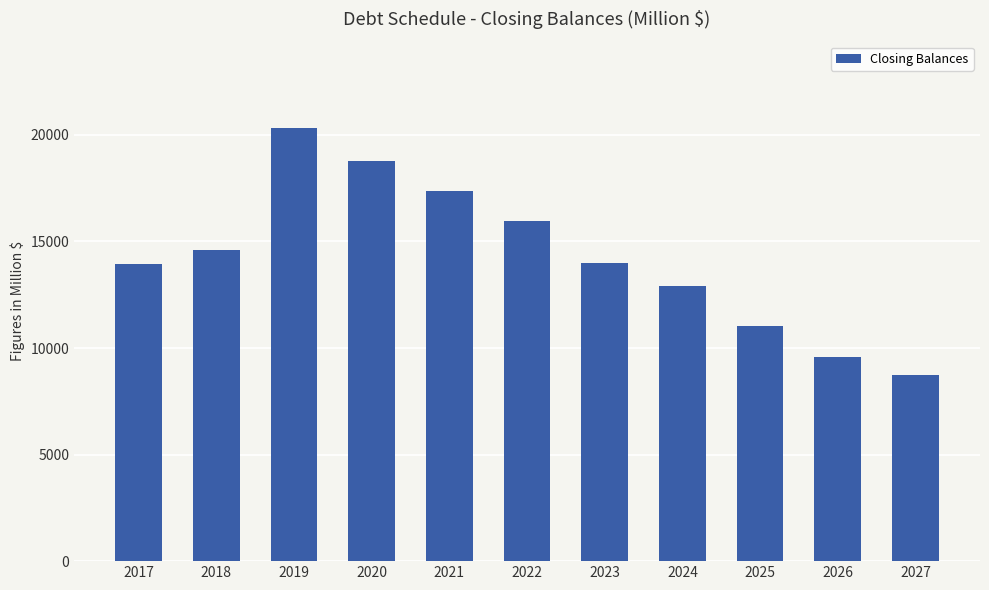

Does the chart contain stacked bars?

No